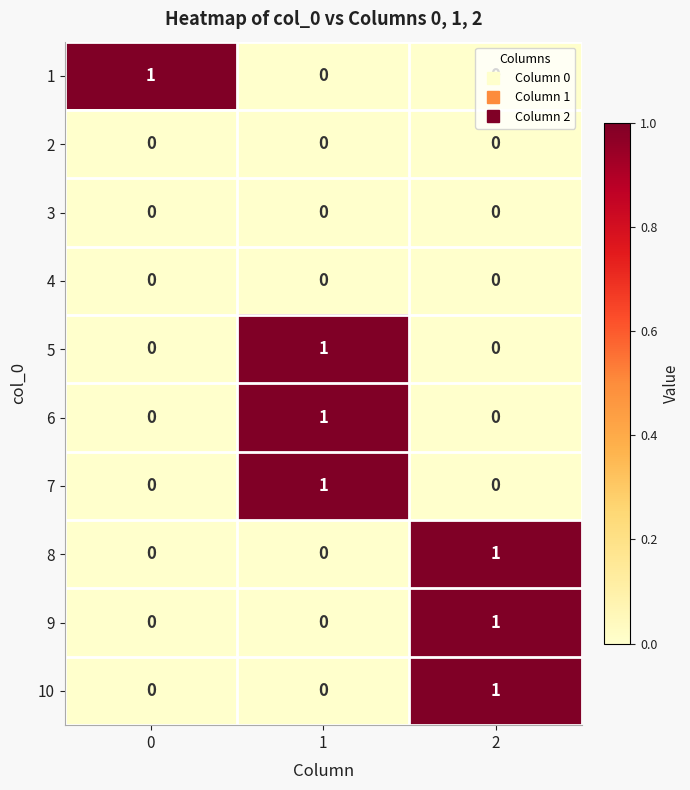

How many 6 values are between 0 and 1?

3